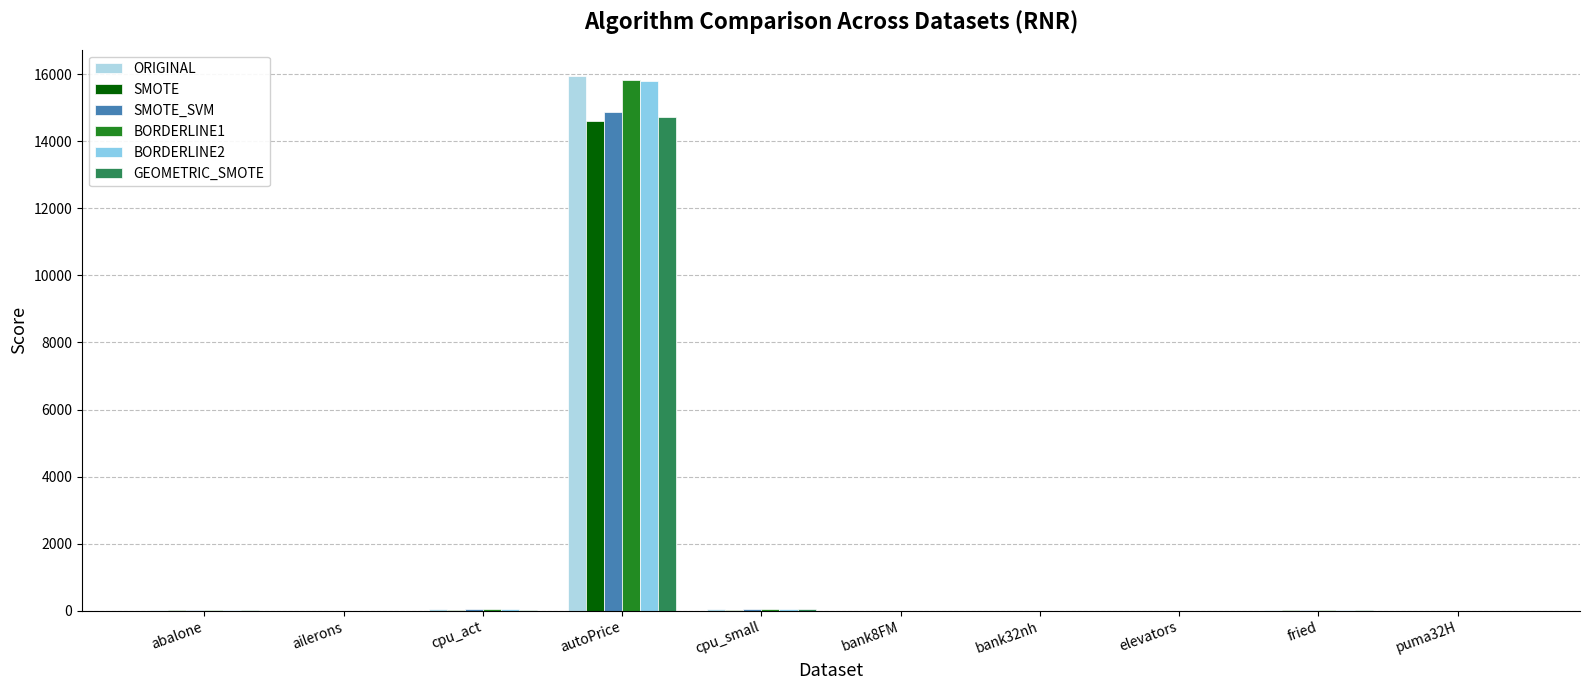

Are the bars grouped side by side (vs. stacked)?

Yes